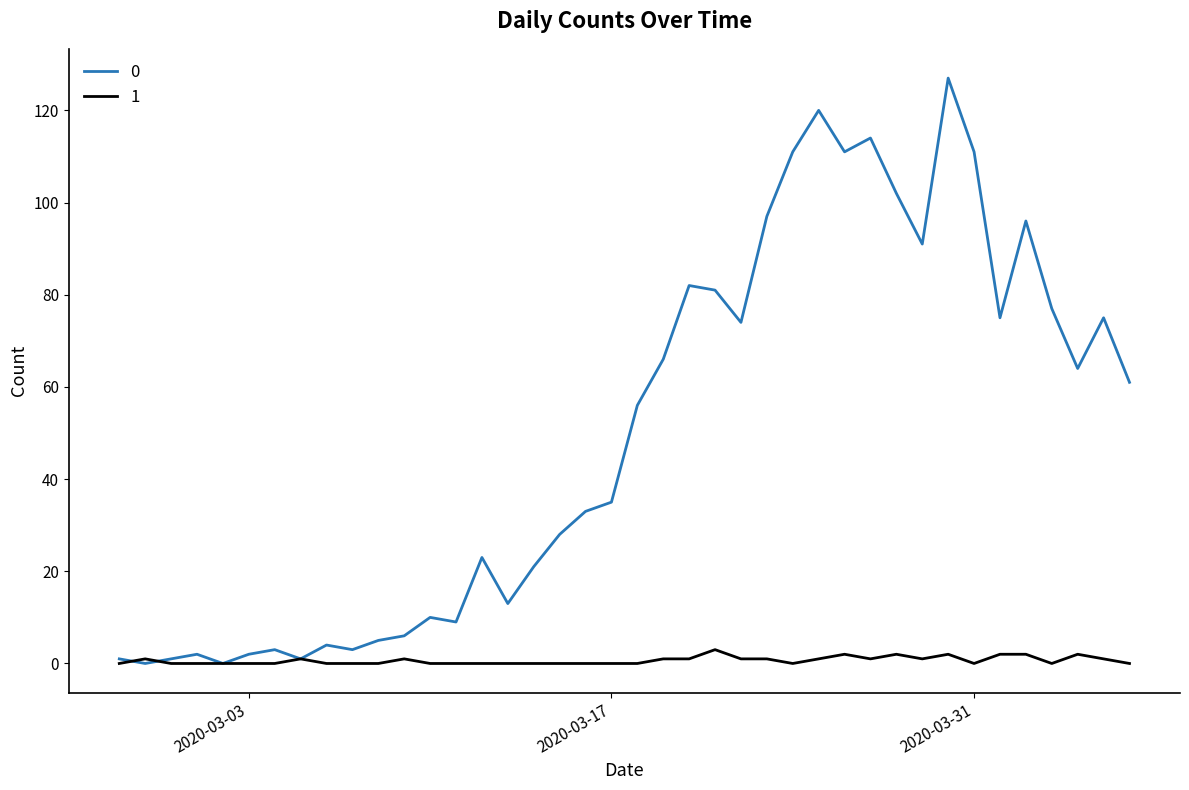

What is the difference between the maximum and minimum values in the 0 series?

127